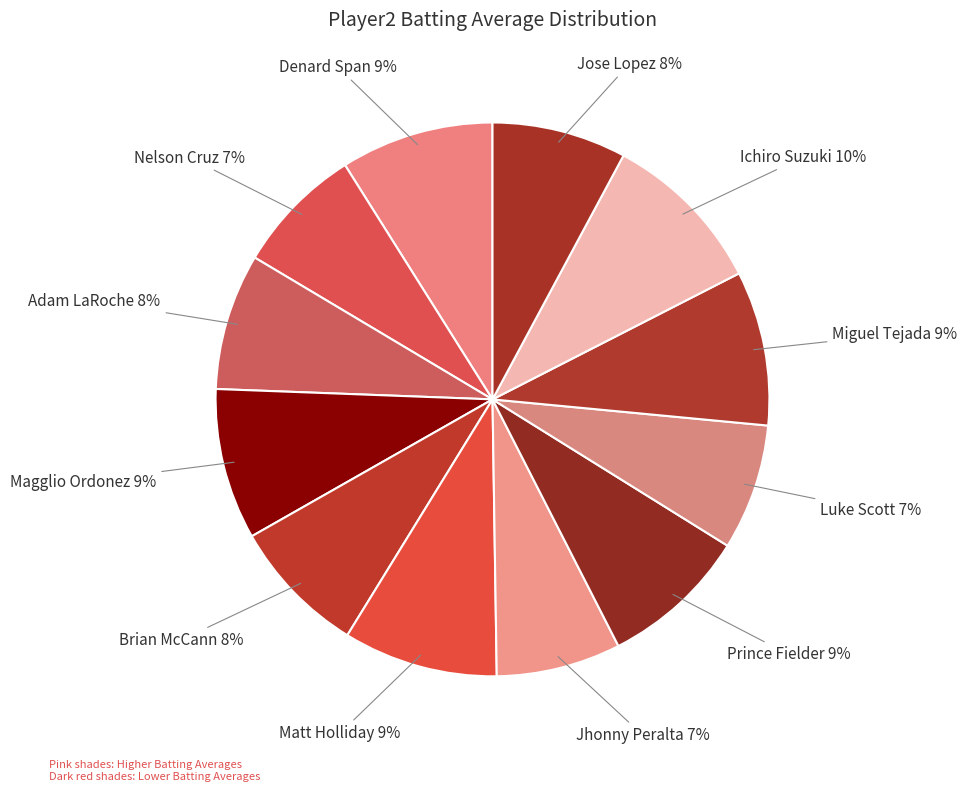

Which category has the biggest portion of the pie?

Ichiro Suzuki